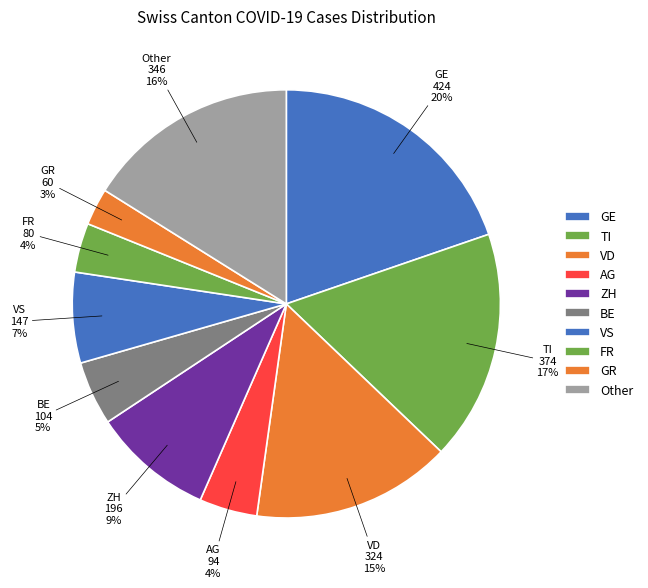

How many slices are in this pie chart?

10